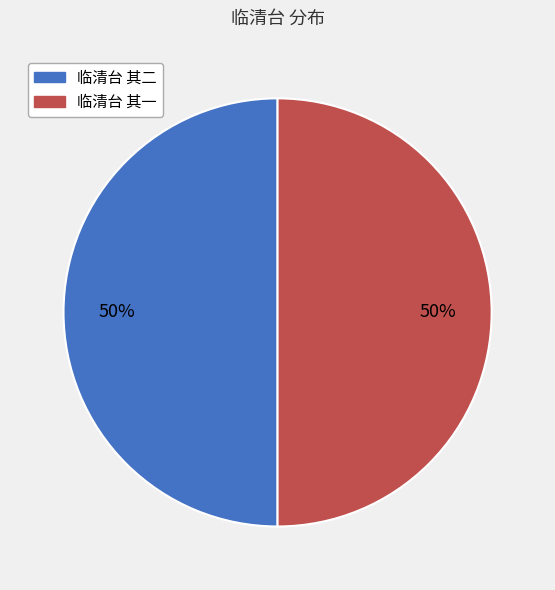

To the nearest percent, what portion does 临清台 其二 represent?

50%